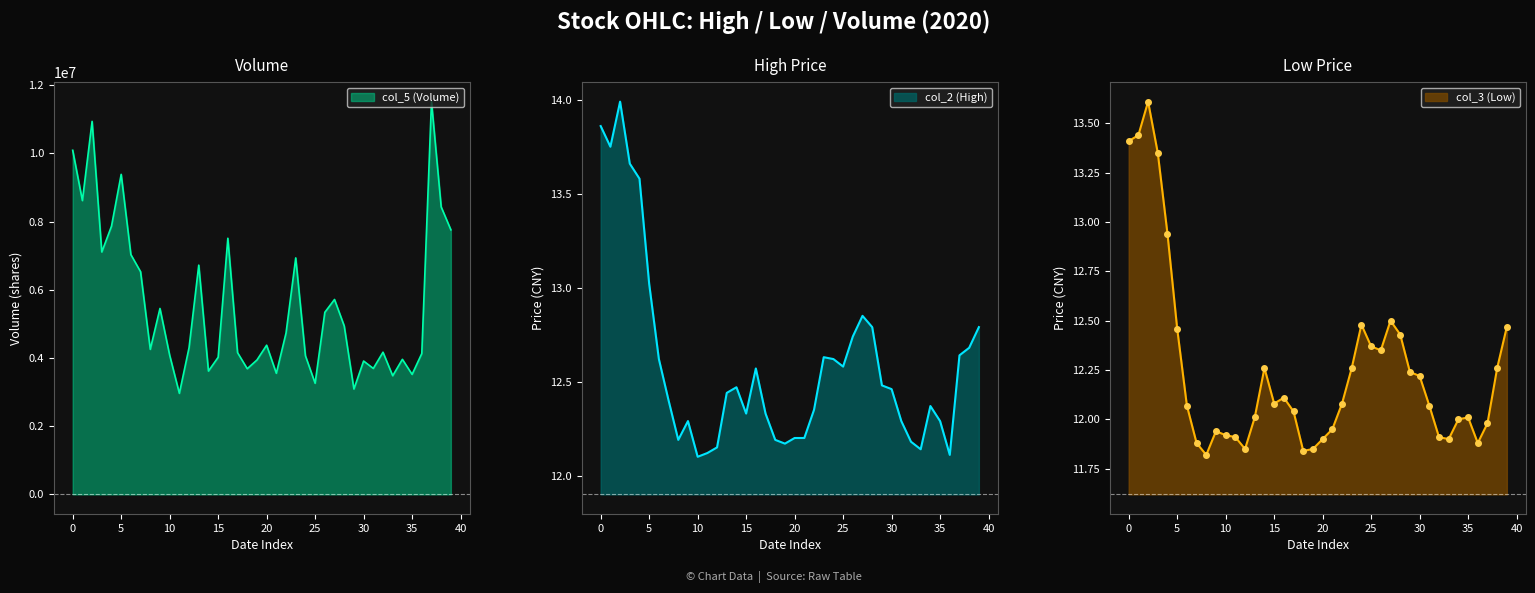

Which series has the largest range (max minus min)?

col_5 (Volume)